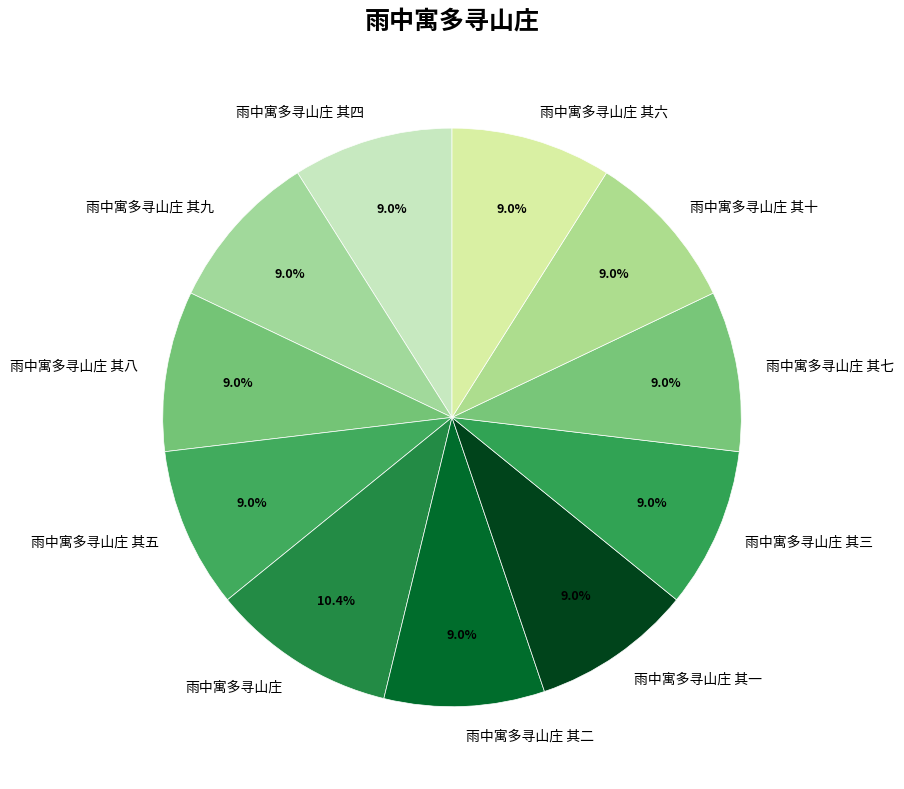

Approximately how many times larger is the value at 雨中寓多寻山庄 其五 compared to 雨中寓多寻山庄 其九?

1.0